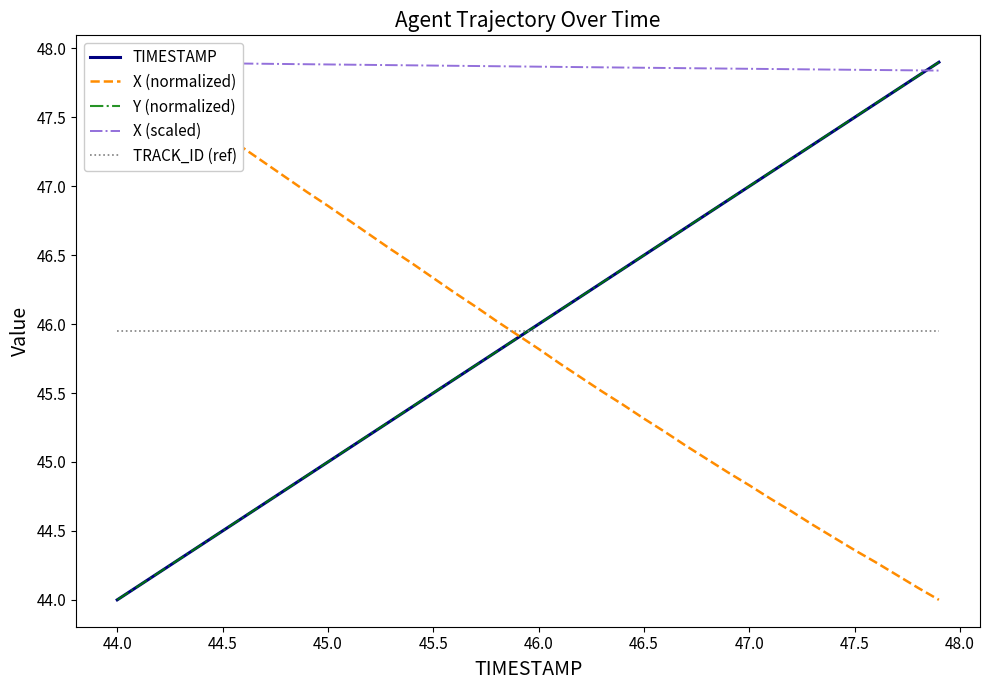

After their last crossing, which series has the higher values: TRACK_ID (ref) or Y (normalized)?

Y (normalized)